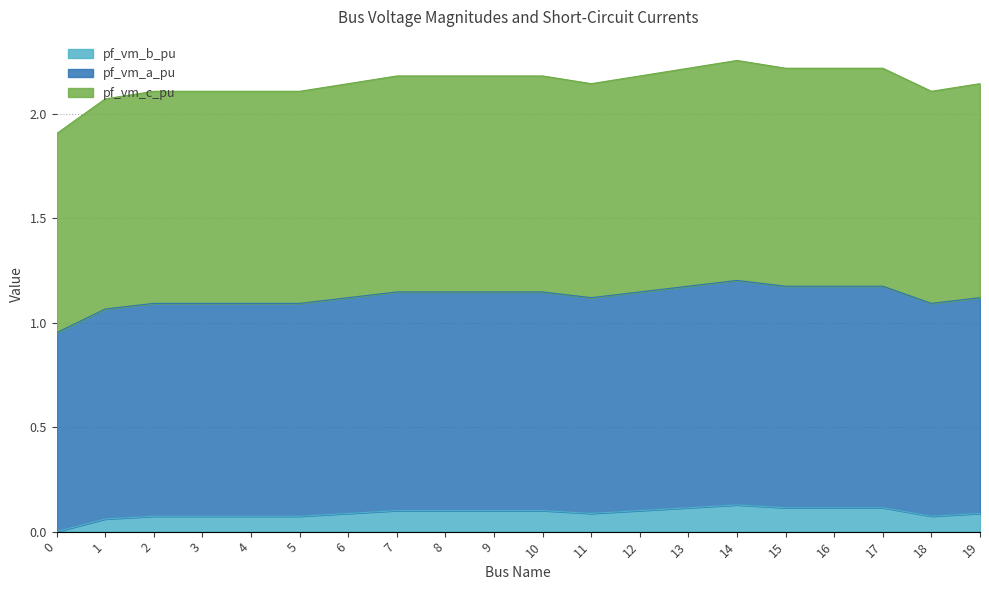

What is the maximum value for pf_vm_c_pu?

2.3